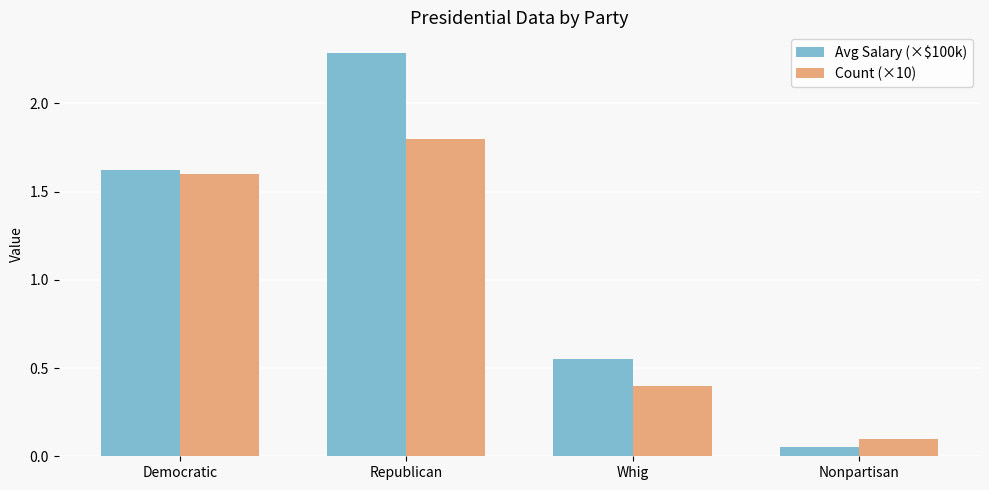

At which label does Avg Salary (×$100k) reach its minimum?

Nonpartisan